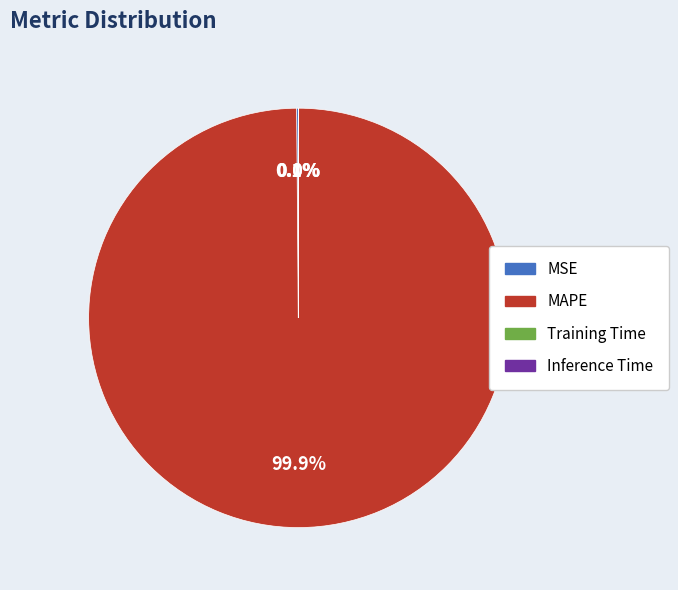

Which slice is the largest?

MAPE